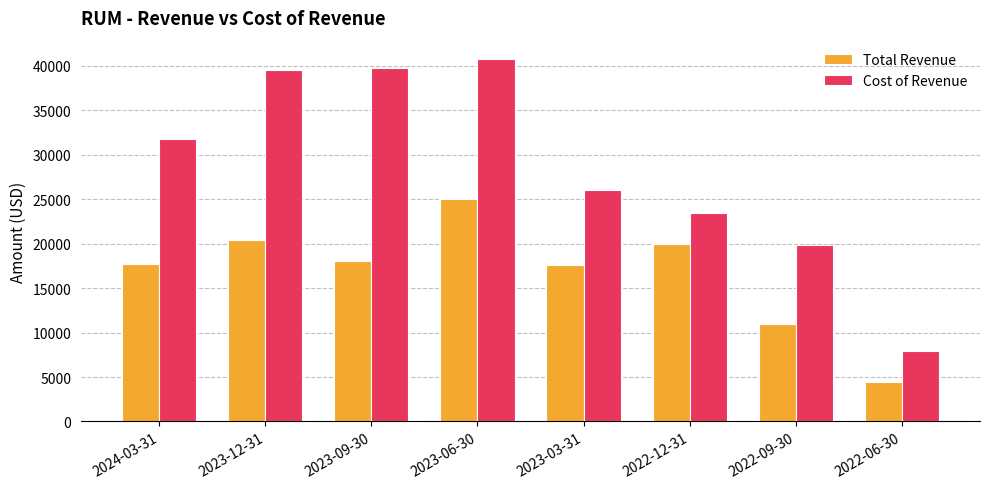

What is the spread (max minus min) of values at 2023-09-30?

21800